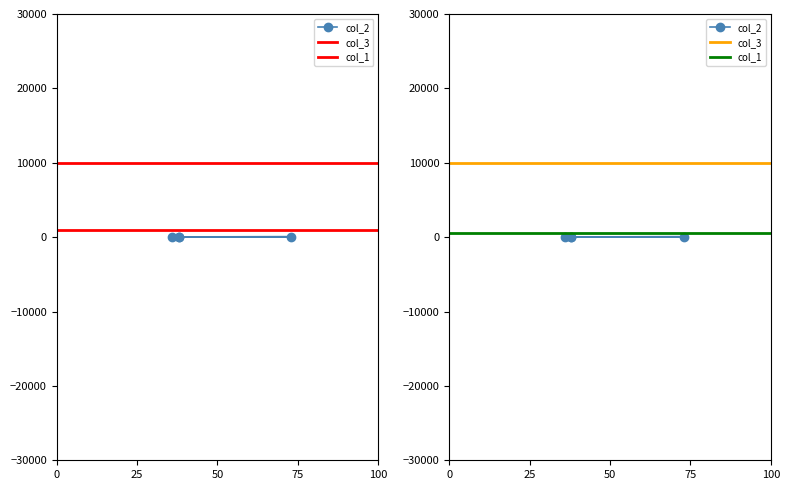

True or false: col_3 and col_2 cross at least once.

False